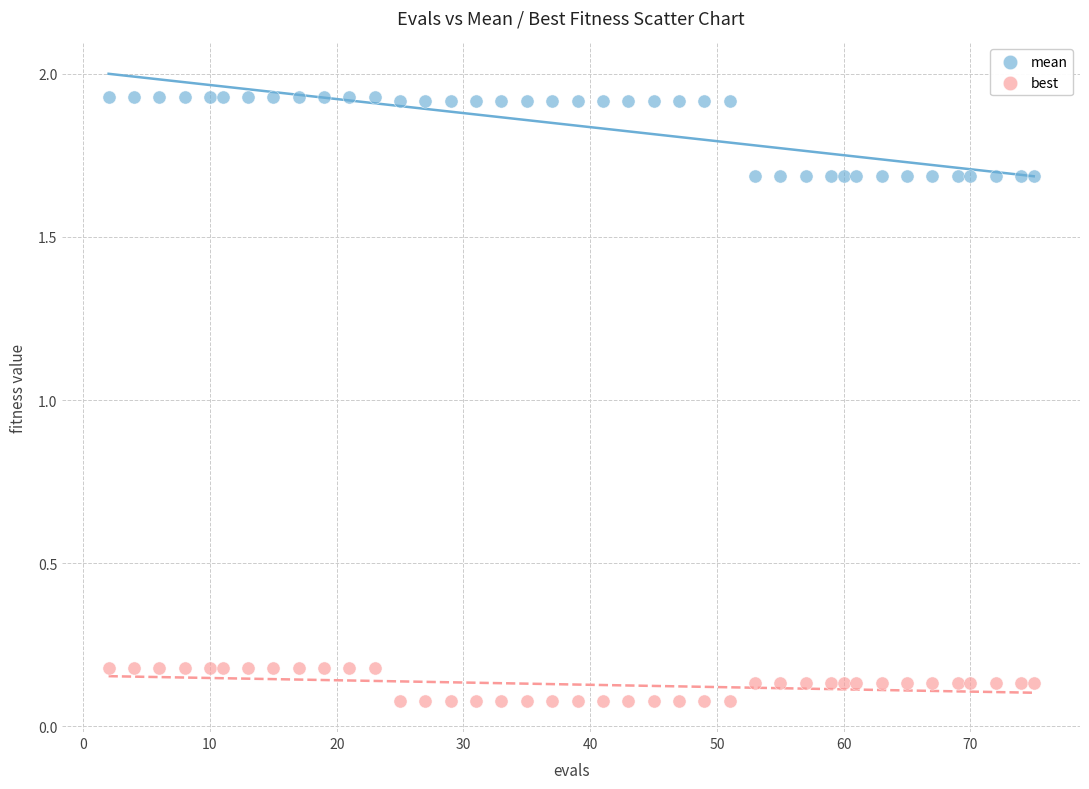

Which series contains the highest Y value?

mean